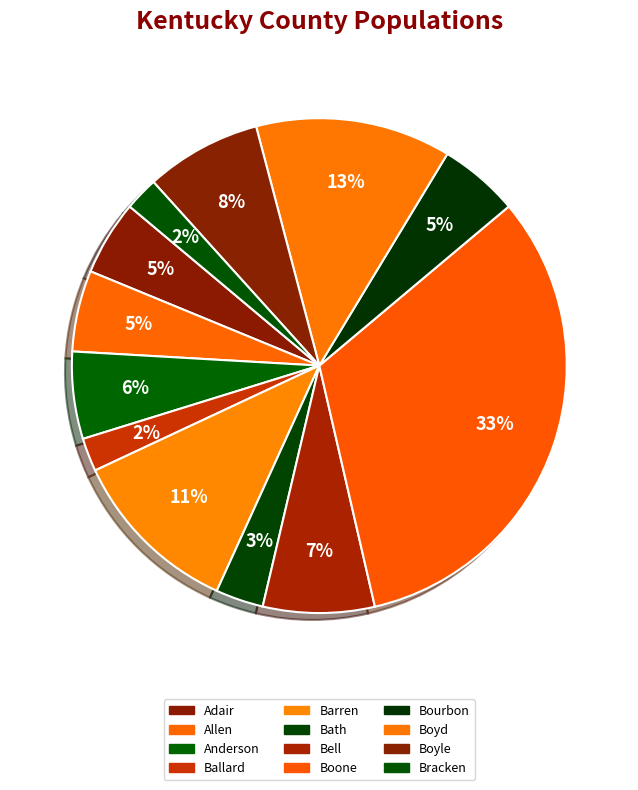

Is Anderson the majority of the pie?

No